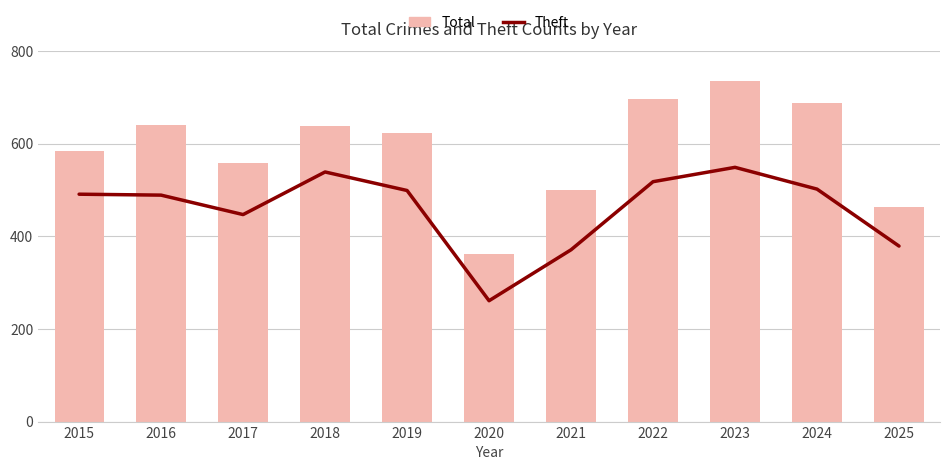

How many data points in Theft are above 491?

5